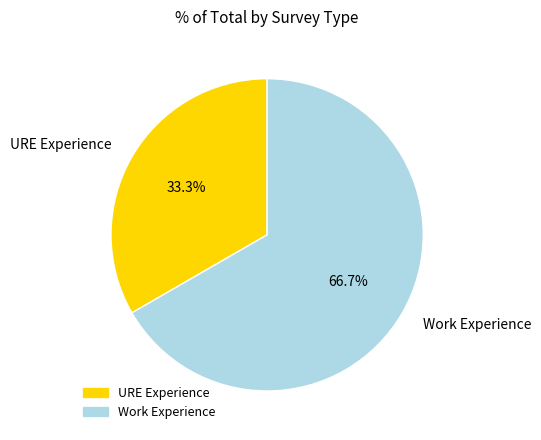

True or false: URE Experience accounts for 27% of the total.

False